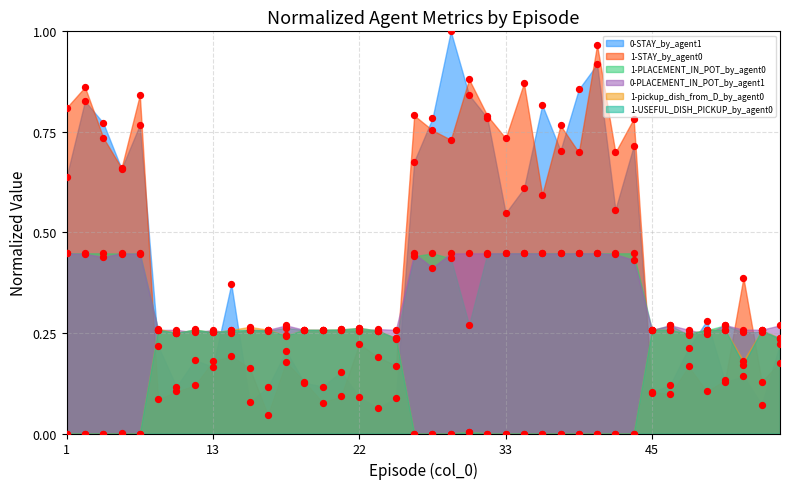

Which series has the largest Y range (max minus min)?

0-STAY_by_agent1